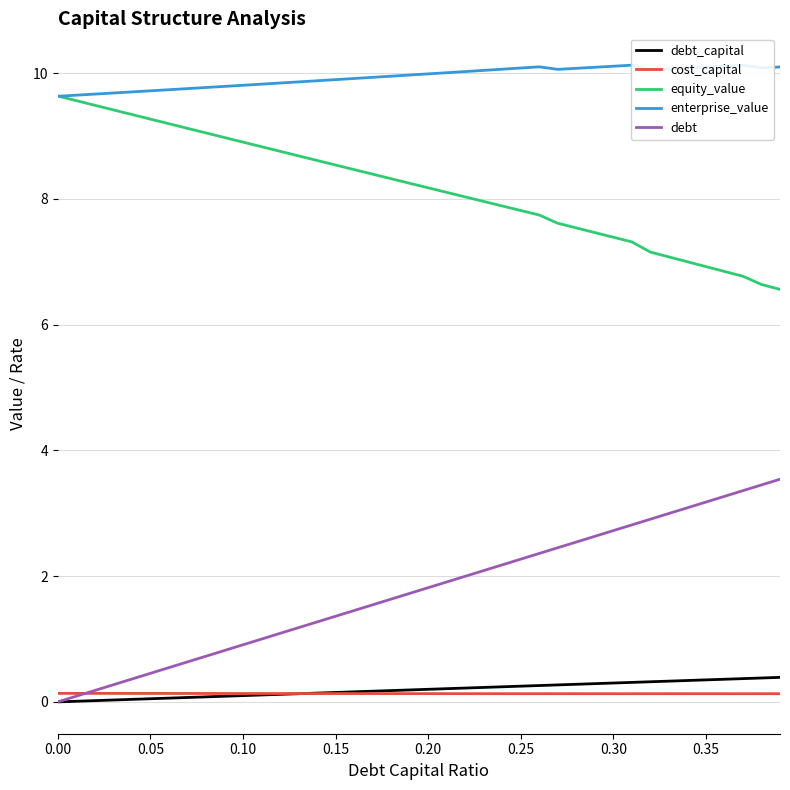

How many categories are shown in the chart?

40